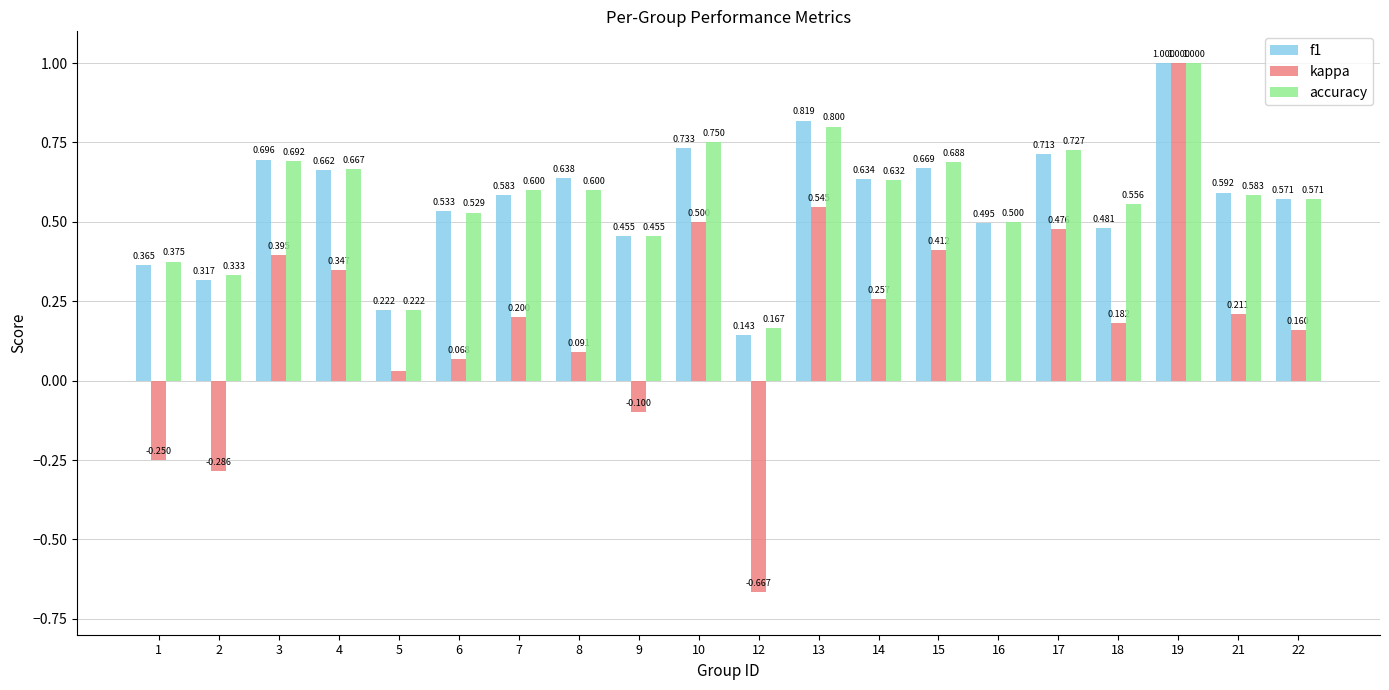

What are all the series names shown in the legend?

f1, kappa, accuracy